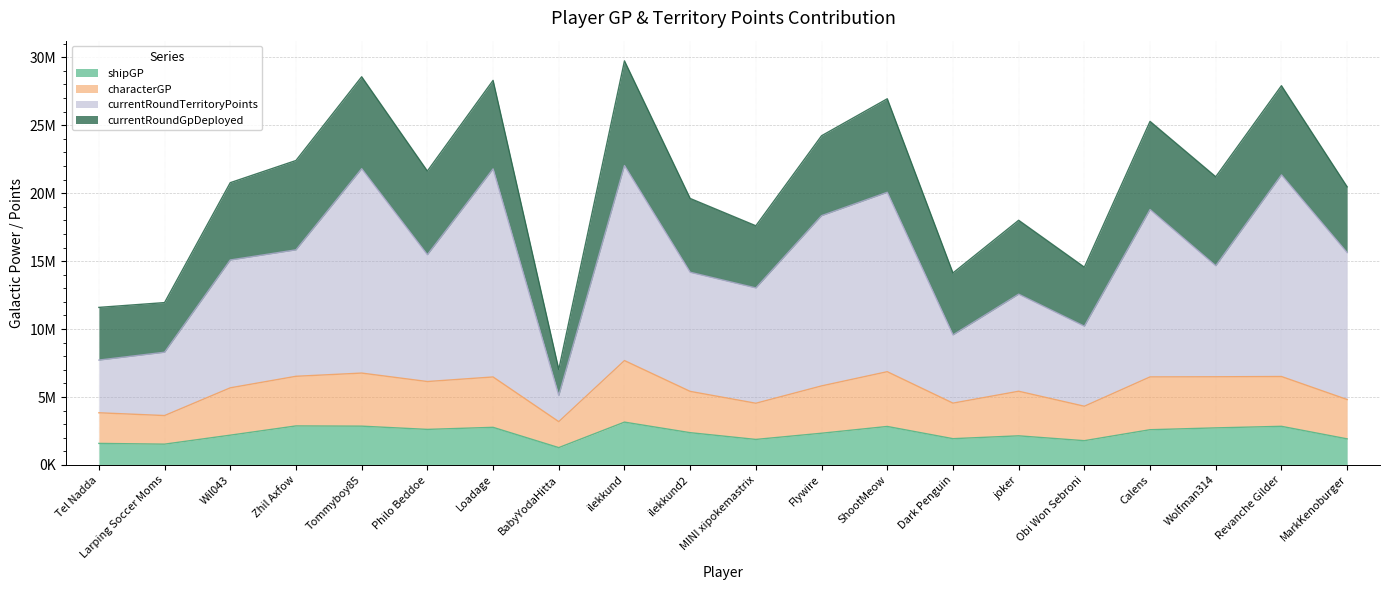

Which series has the largest range (max minus min)?

currentRoundTerritoryPoints